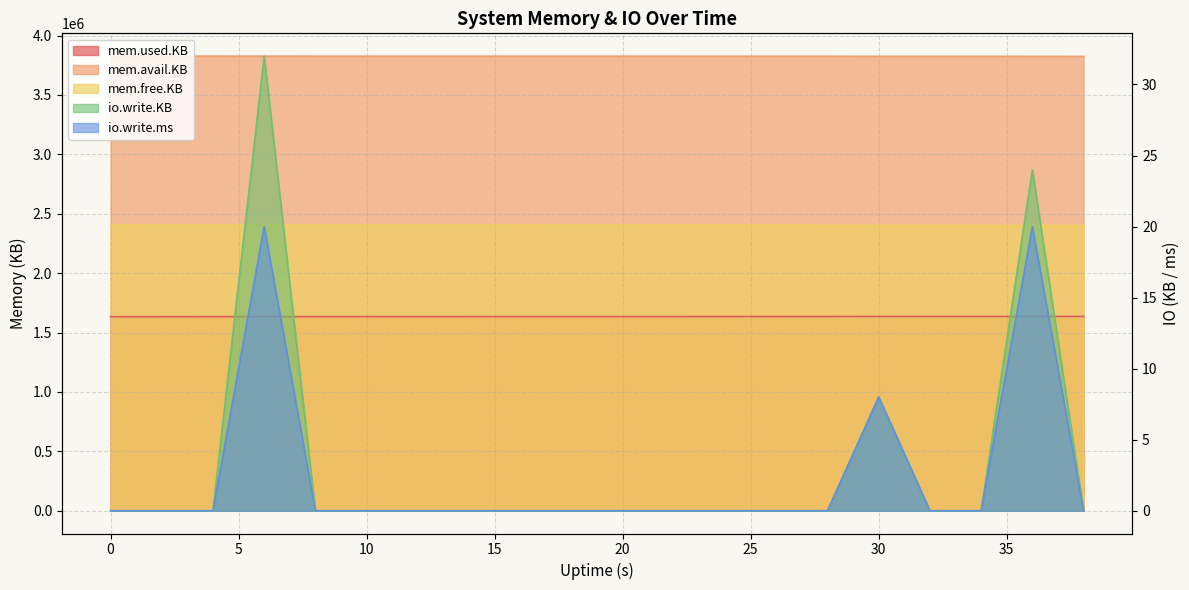

What is the approximate value of mem.avail.KB at 5?

3827056